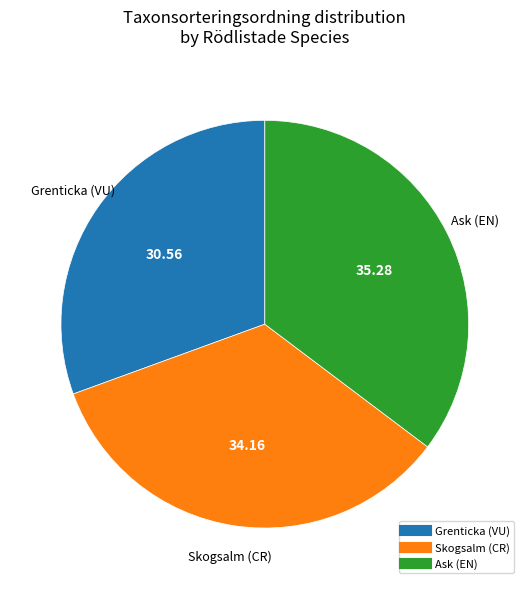

Combined, do Ask (EN) and Skogsalm (CR) account for over 50%?

Yes